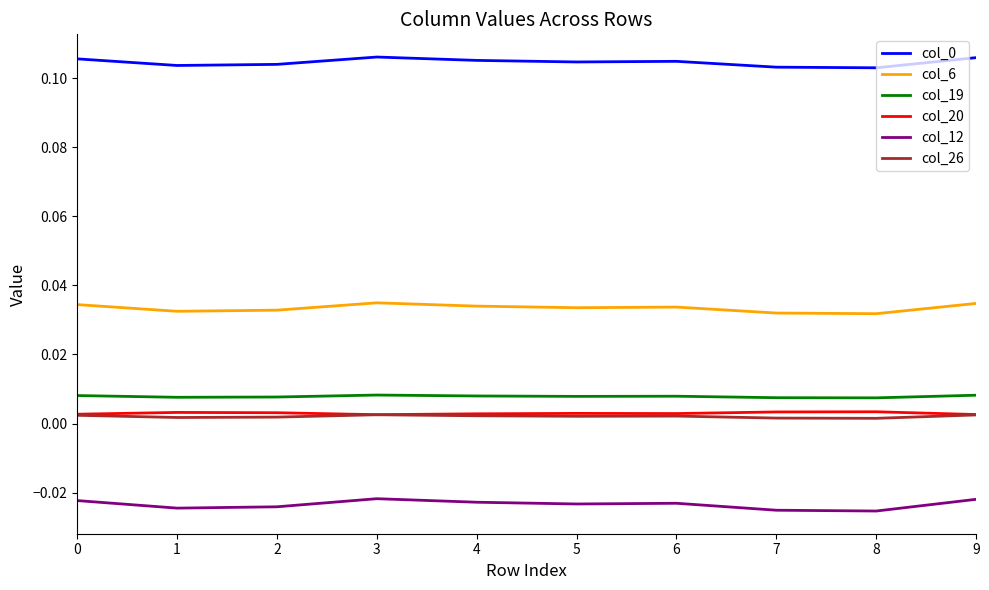

Is the value of col_19 at 4 greater than the value of col_26 at 1?

Yes